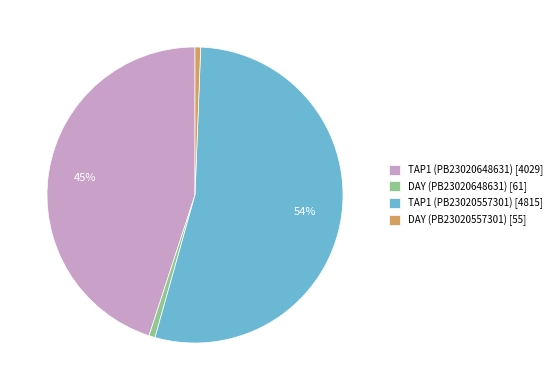

To the nearest percent, what is the difference between the TAP1 (PB23020648631) [4029] and DAY (PB23020648631) [61] slice percentages?

44%